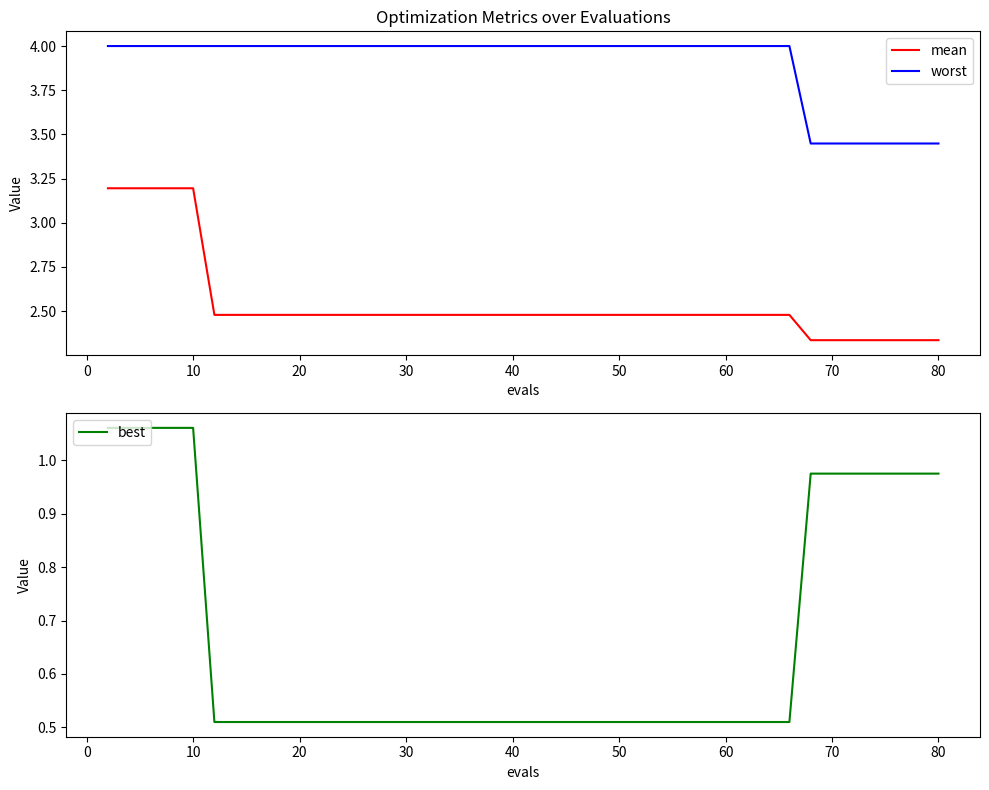

True or false: mean and worst cross at least once.

False